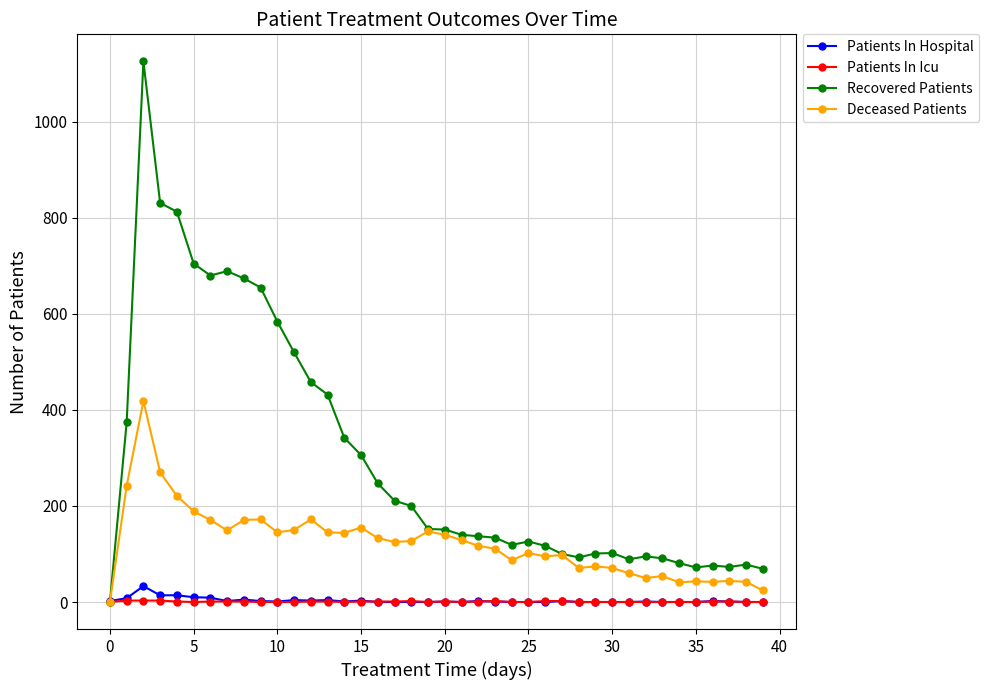

True or false: Recovered Patients has more than 0 points higher than both neighbors.

True